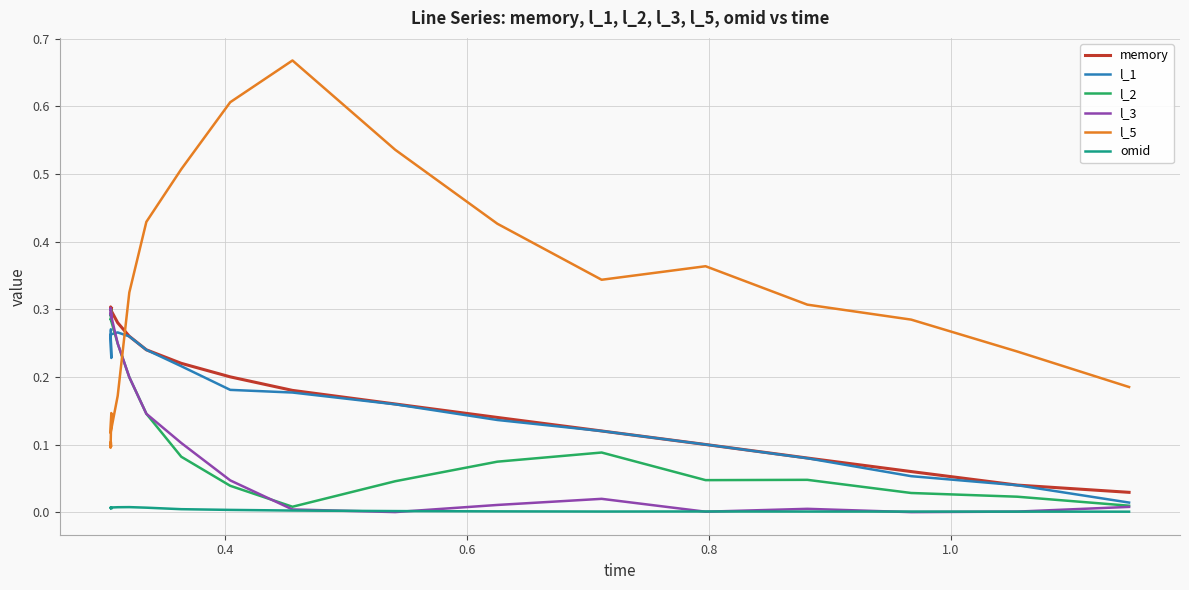

What is the difference between the maximum and minimum values in the l_5 series?

0.6